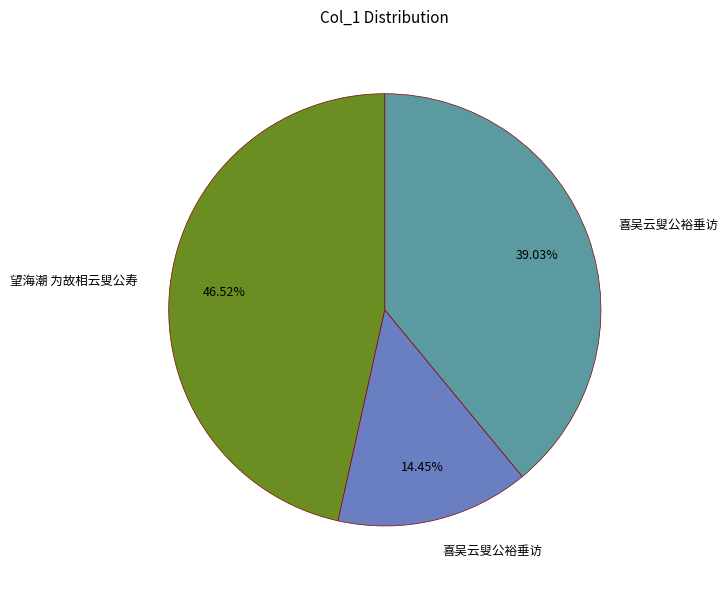

Is there any slice that represents more than half of the pie?

No